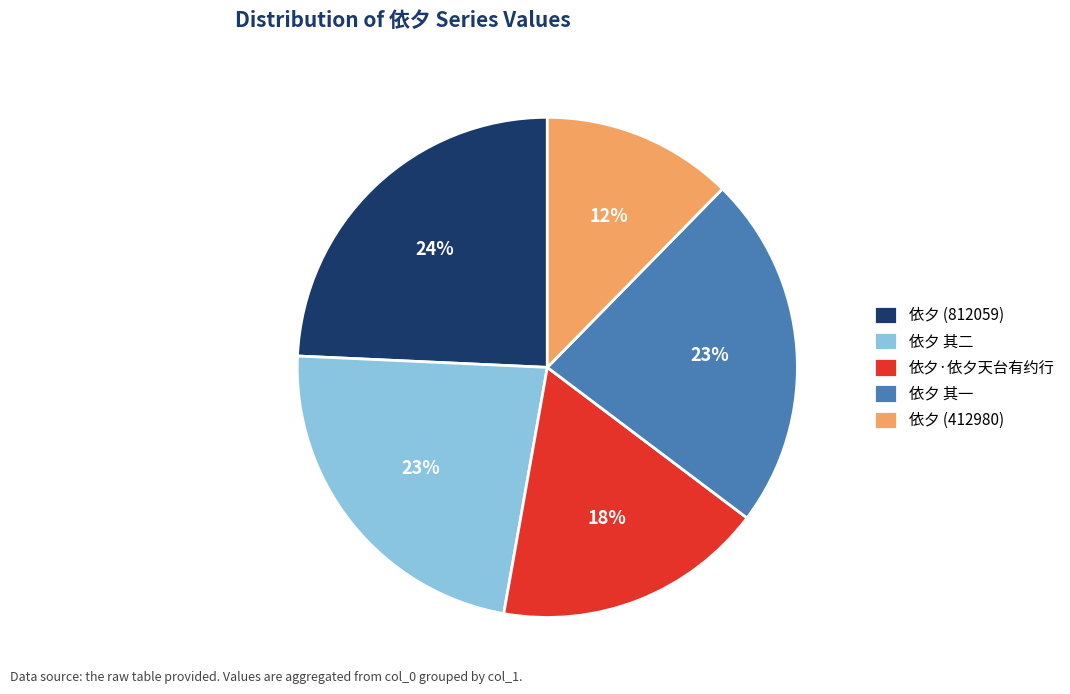

To the nearest percent, what portion does 依夕 其一 represent?

23%